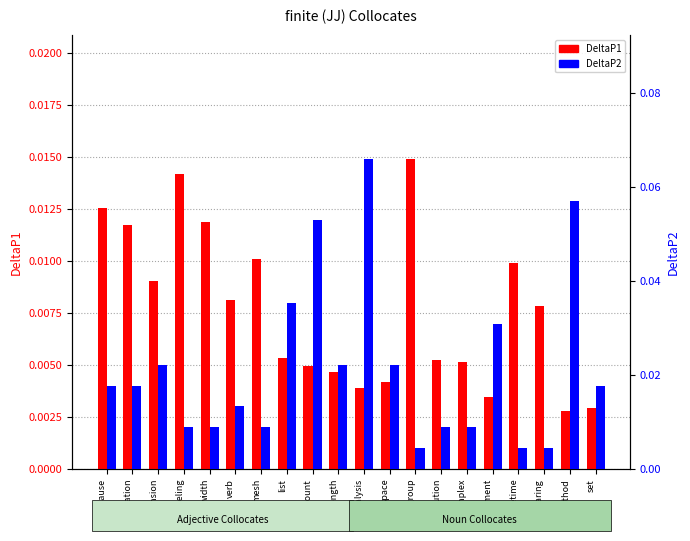

At which category is the sum across all series the highest?

analysis